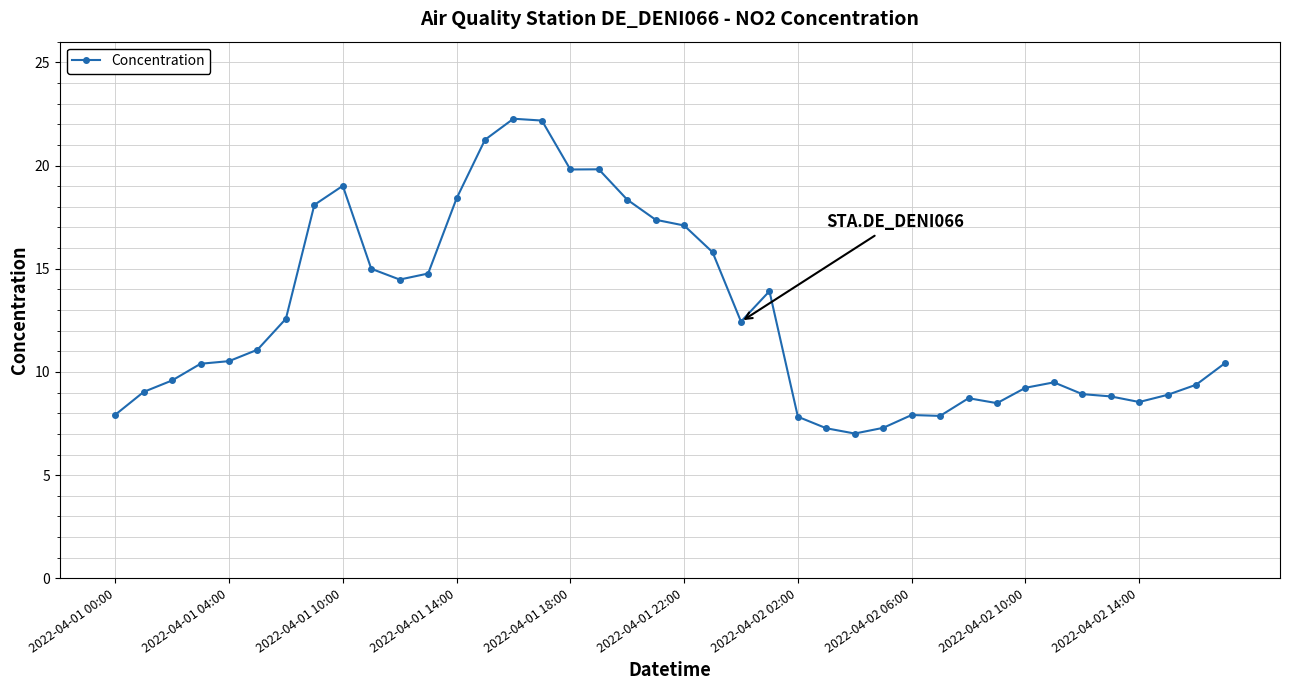

What is the value of the 6th point from the left?

11.1